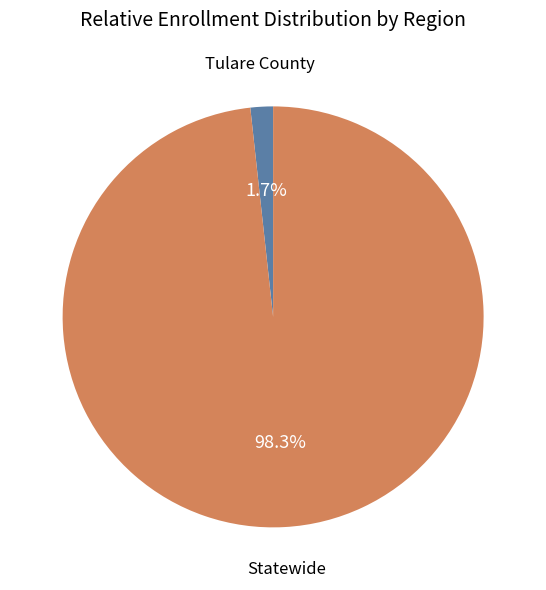

Does any single category account for the majority?

Yes